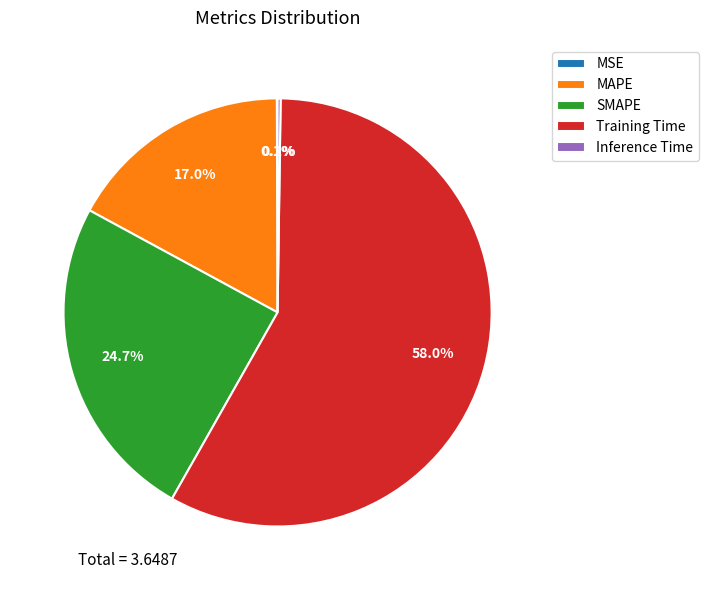

Which slice is the largest?

Training Time